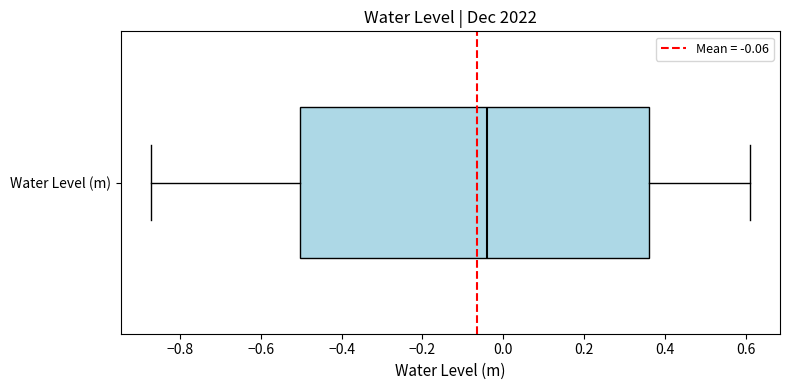

Where does the left whisker of the box for Water Level (m) end on the x-axis? The values are not printed on the chart, so give them approximately, as read against the axis.

-0.88